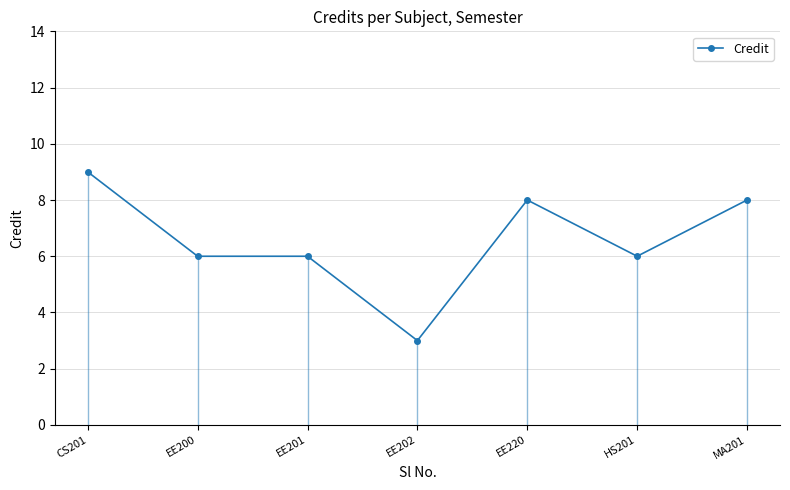

List the labels in order of value, smallest first.

EE202, EE200, EE201, HS201, EE220, MA201, CS201